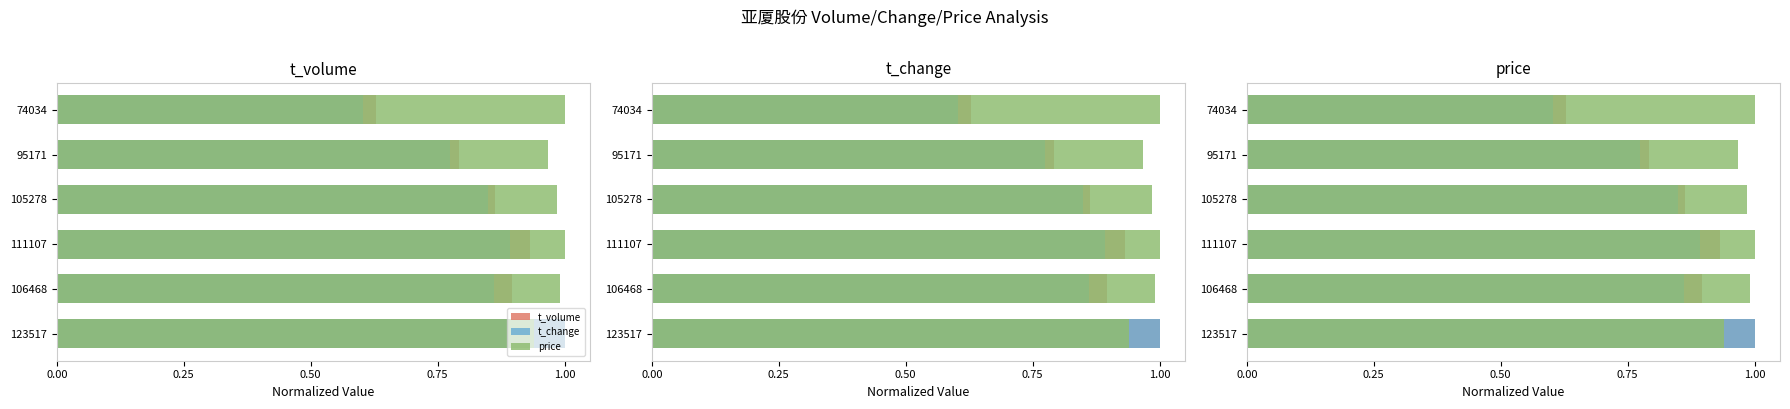

What is the spread (max minus min) of values at 1.00?

0.2